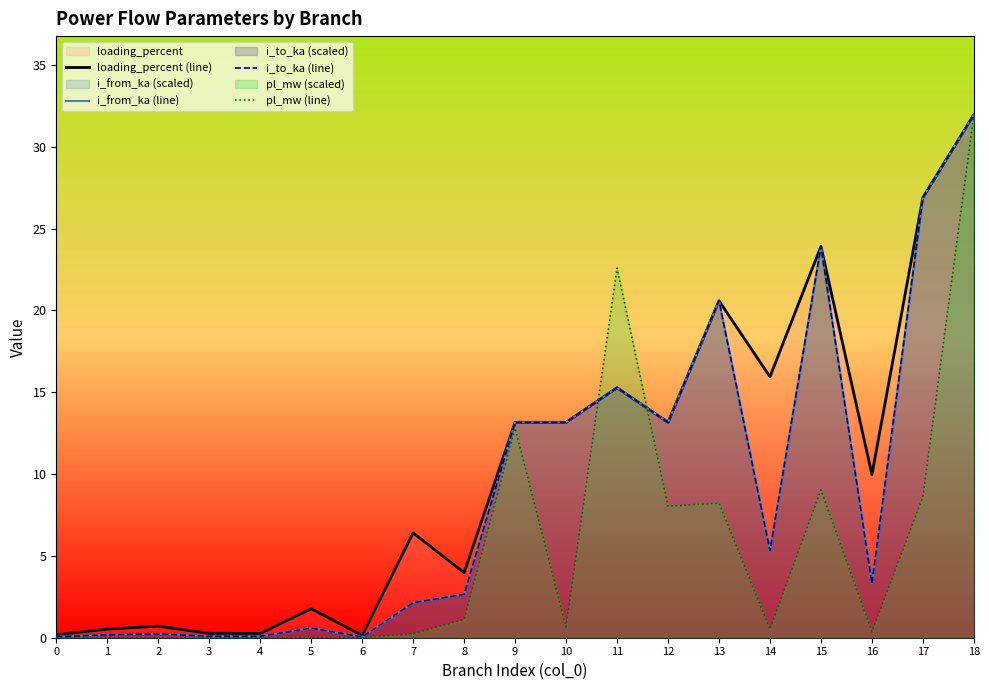

What is the difference between the second highest and minimum values in the loading_percent (line) series?

26.8